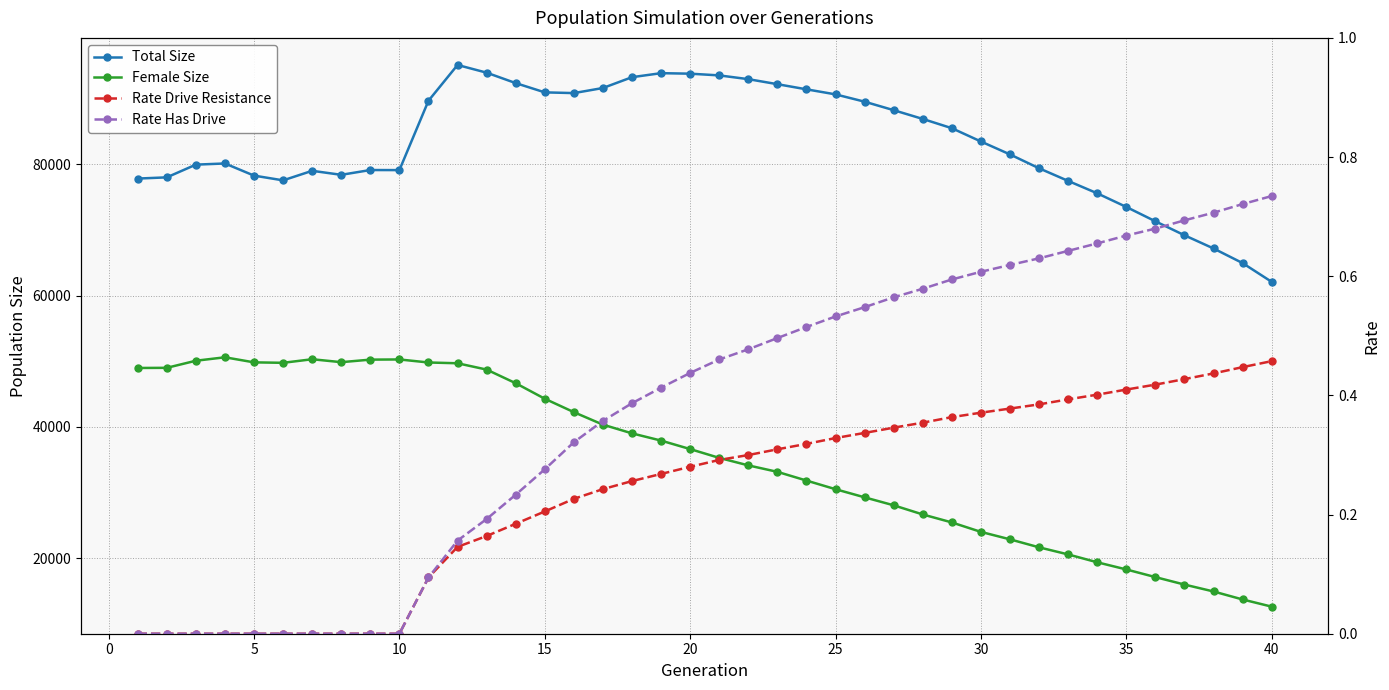

True or false: Rate Drive Resistance has more than 1 points higher than both neighbors.

False